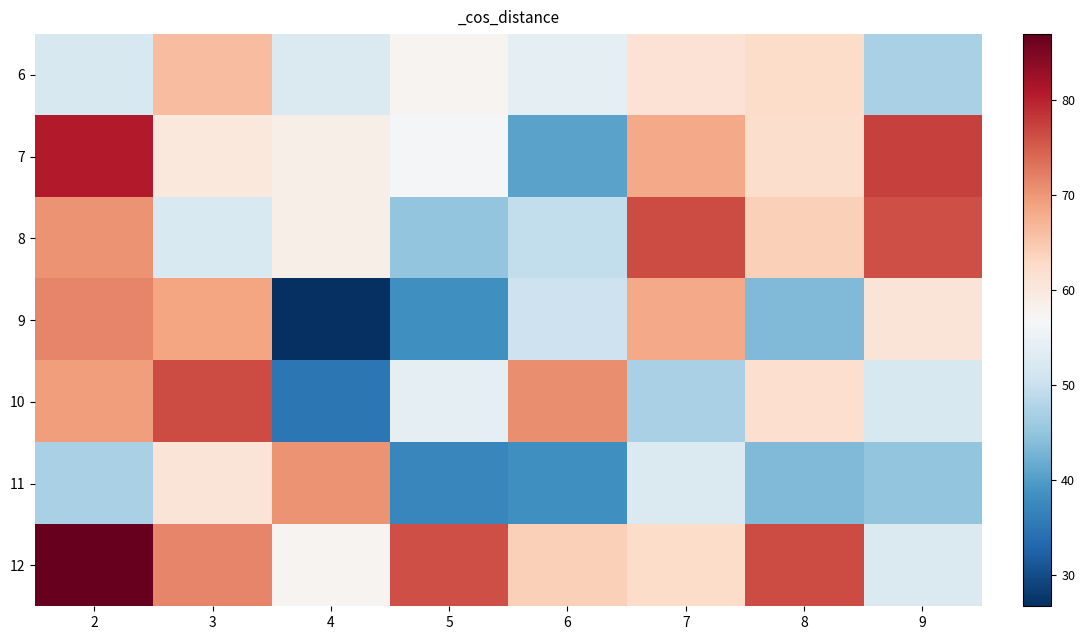

Reading left to right, transcribe all the data shown in this chart.

6: 2=52.0	3=66.2	4=52.5	5=57.7	6=53.8	7=61.2	8=62.3	9=47.0
7: 2=80.7	3=60.0	4=58.7	5=56.5	6=40.7	7=68.3	8=62.2	9=77.5
8: 2=70.3	3=52.2	4=58.7	5=45.0	6=49.5	7=76.5	8=64.0	9=76.2
9: 2=71.5	3=68.7	4=26.7	5=38.2	6=50.5	7=68.3	8=43.6	9=60.7
10: 2=69.5	3=76.5	4=35.0	5=53.8	6=70.8	7=47.0	8=62.0	9=52.0
11: 2=47.0	3=60.7	4=70.3	5=37.2	6=38.2	7=52.5	8=43.6	9=45.0
12: 2=87.0	3=71.7	4=57.7	5=76.2	6=64.0	7=62.3	8=76.5	9=52.5